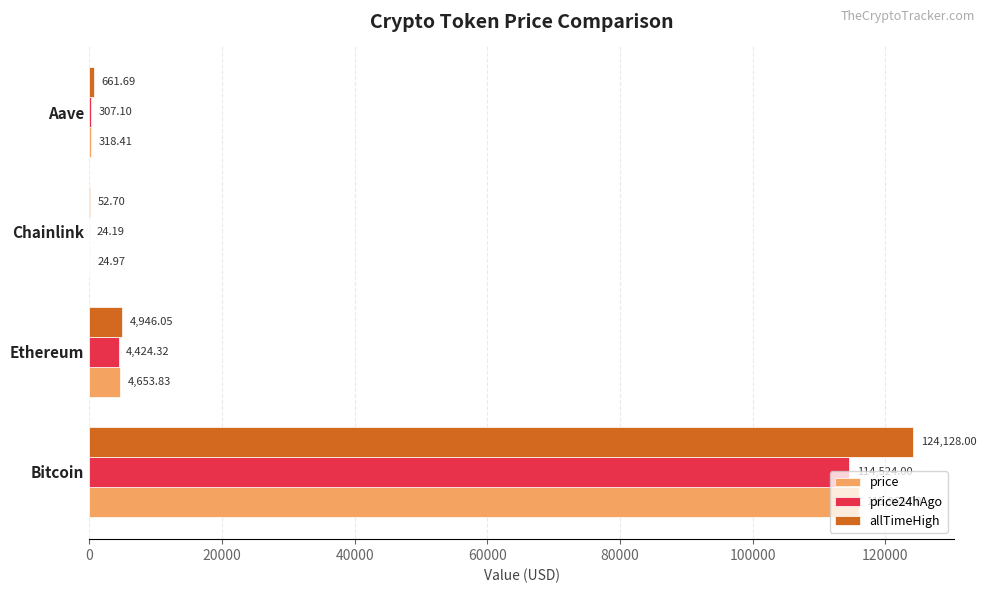

What is the sum of all price values?

120962.2